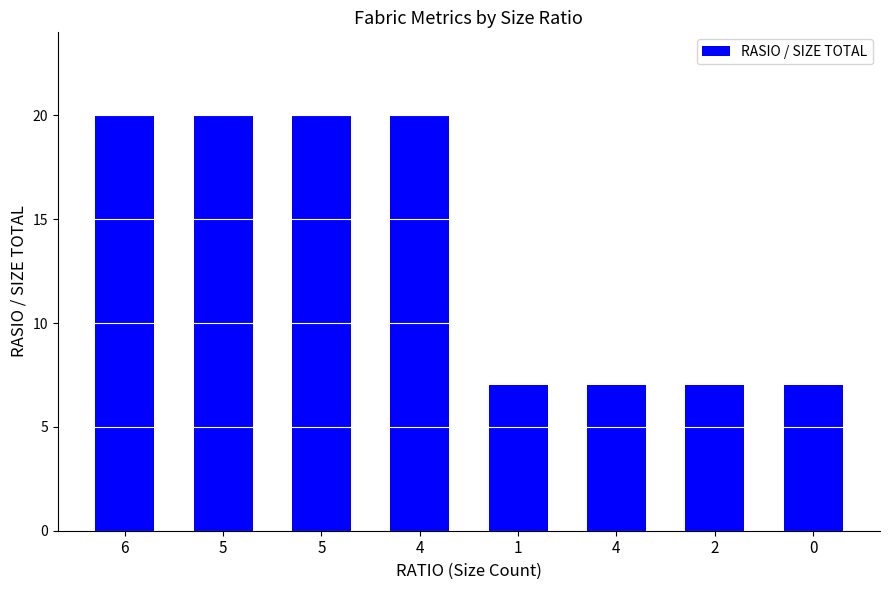

The value at 2 is 7. True or false?

True